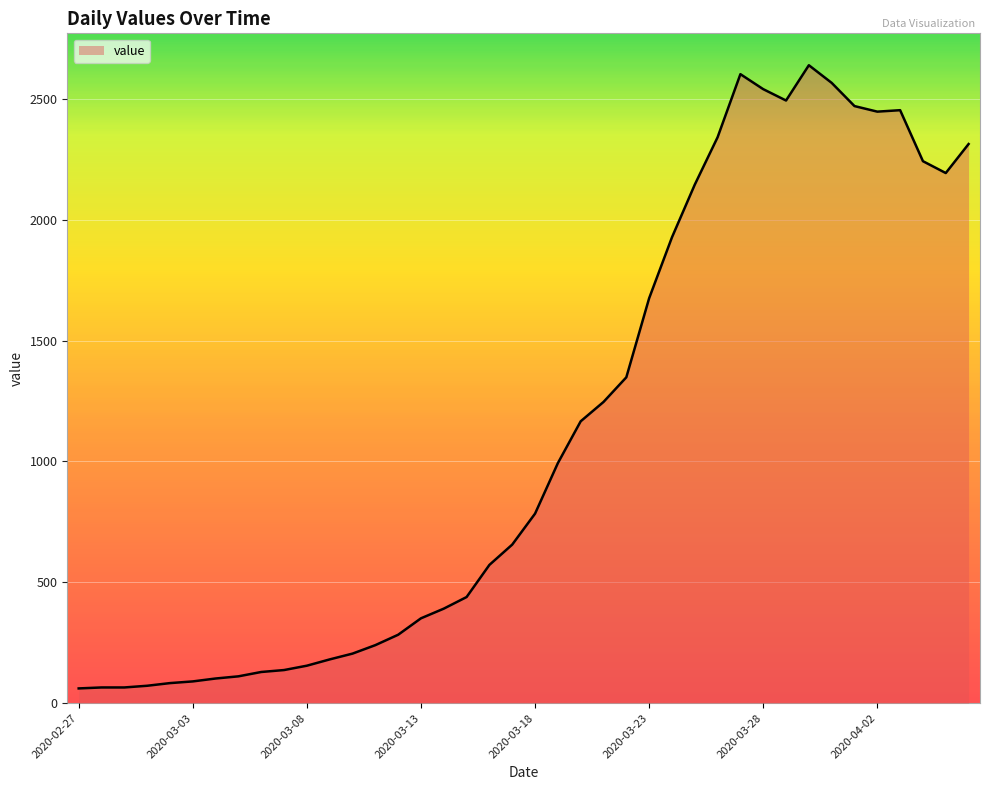

What is the minimum value shown in the chart?

61